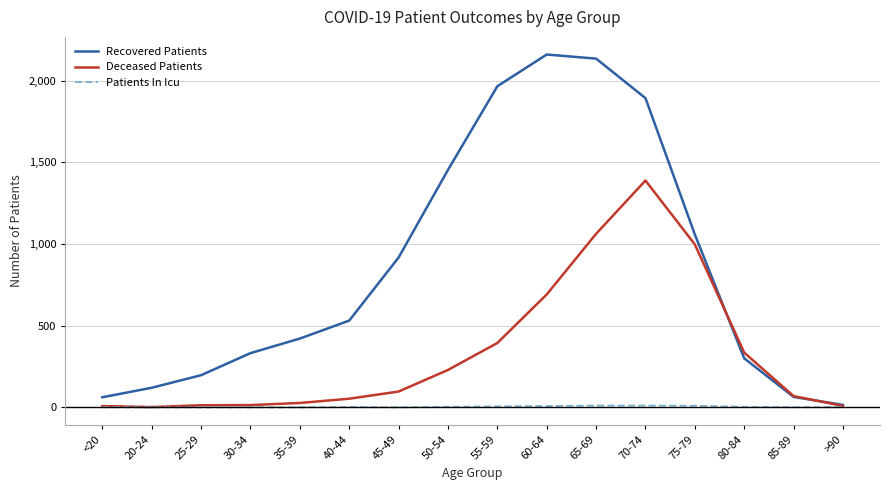

Is the value of Patients In Icu at <20 greater than the value of Recovered Patients at <20?

No